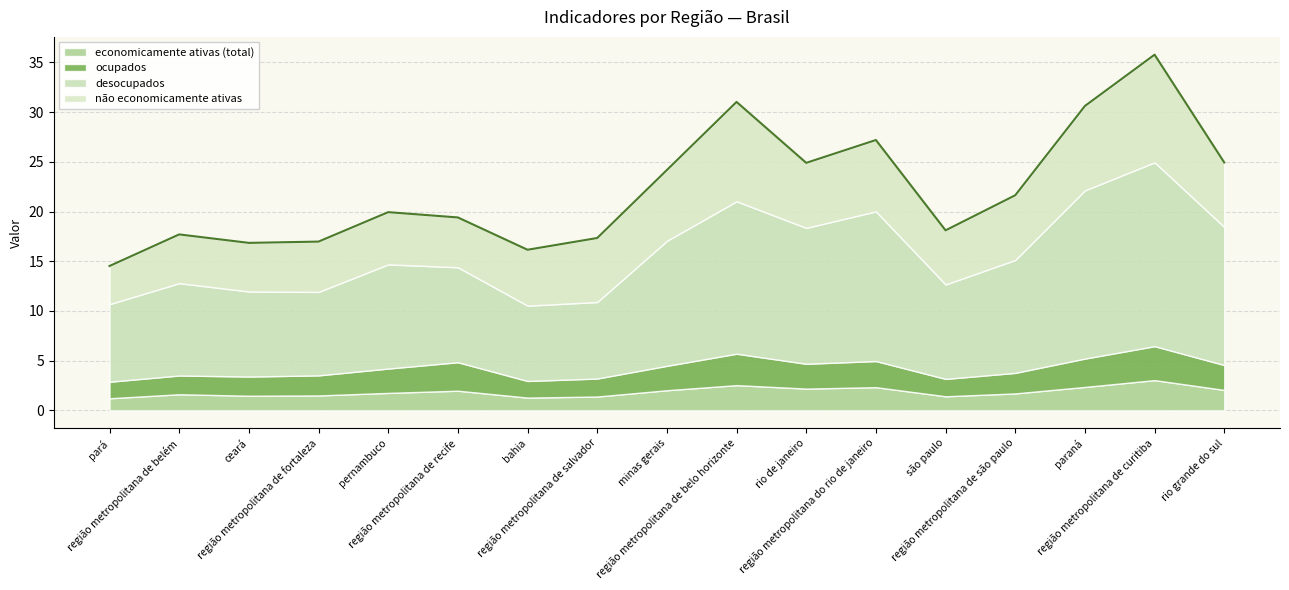

True or false: desocupados has more than 0 points higher than both neighbors.

True